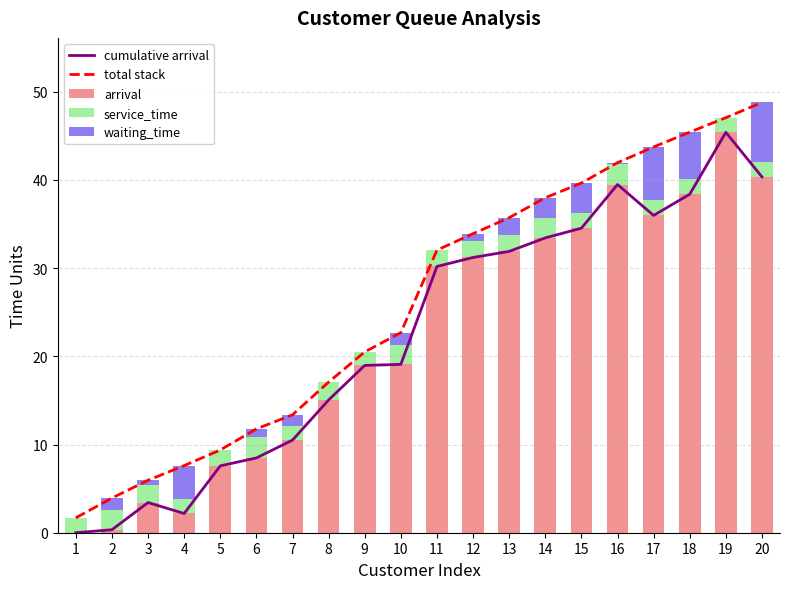

At which label does waiting_time reach its minimum?

1